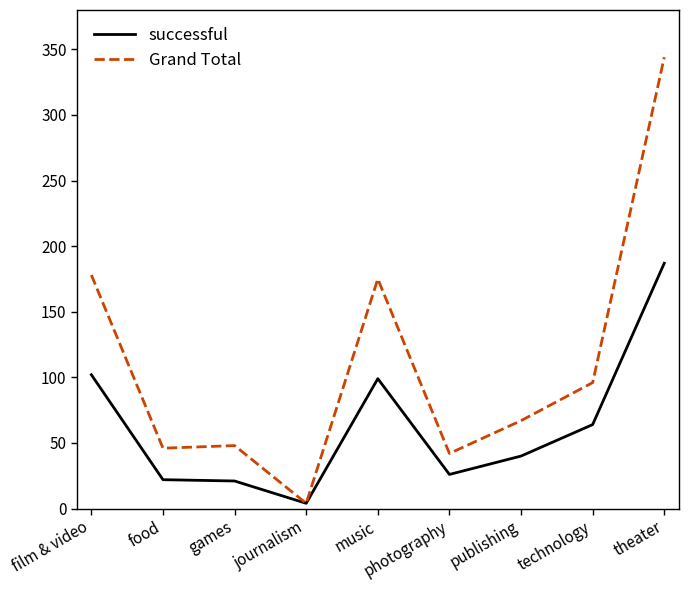

List the series in order of their peak value, lowest first.

successful, Grand Total